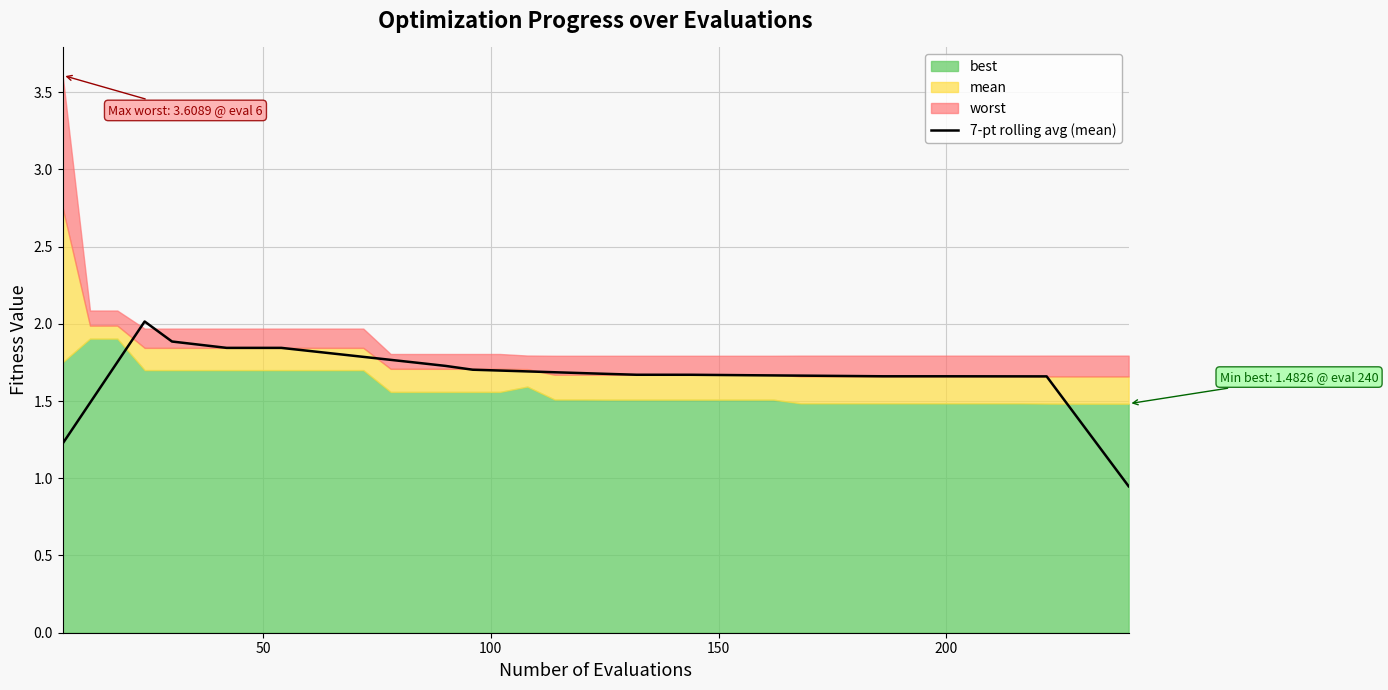

How many data points are above 1?

39